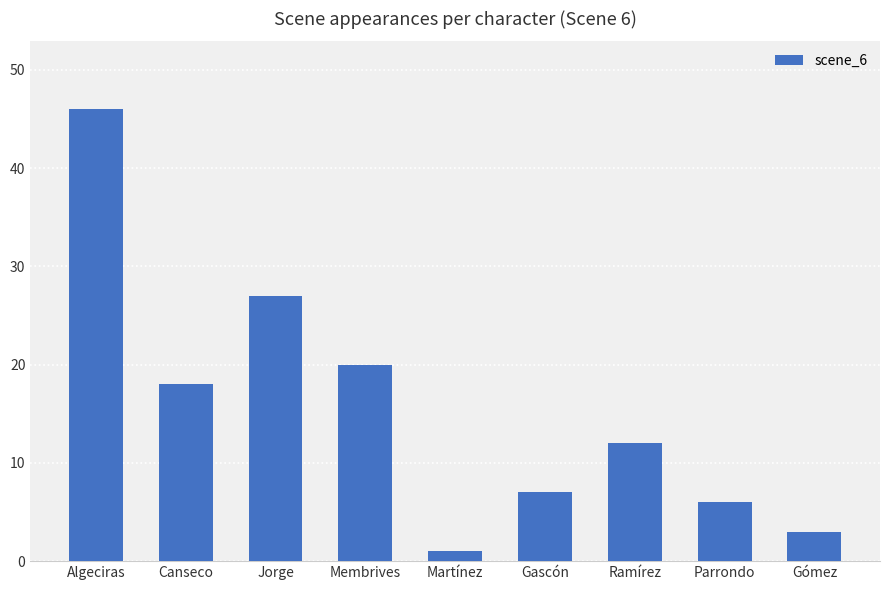

Which has a higher value, Membrives or Ramírez?

Membrives